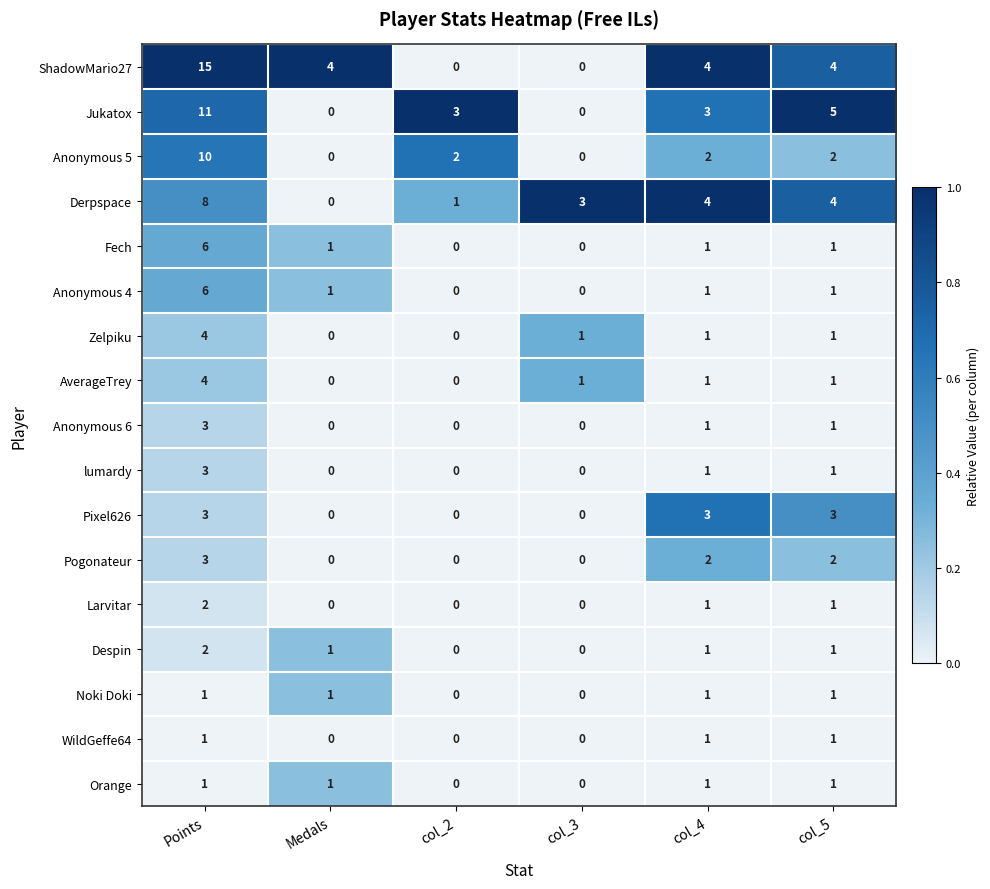

At which category does the chart reach its peak across all series?

Points